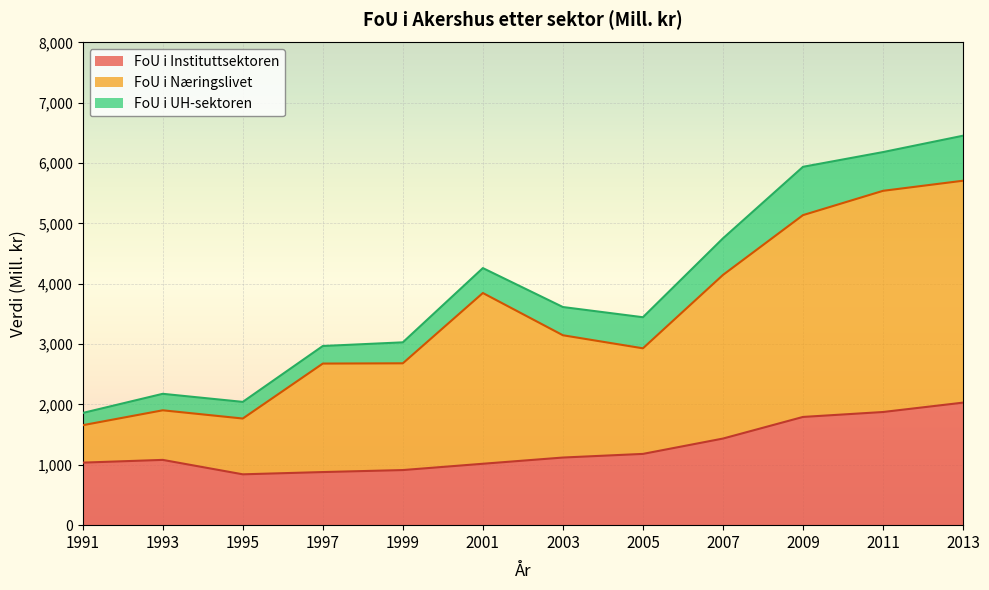

Which category has the highest value across all series?

2013